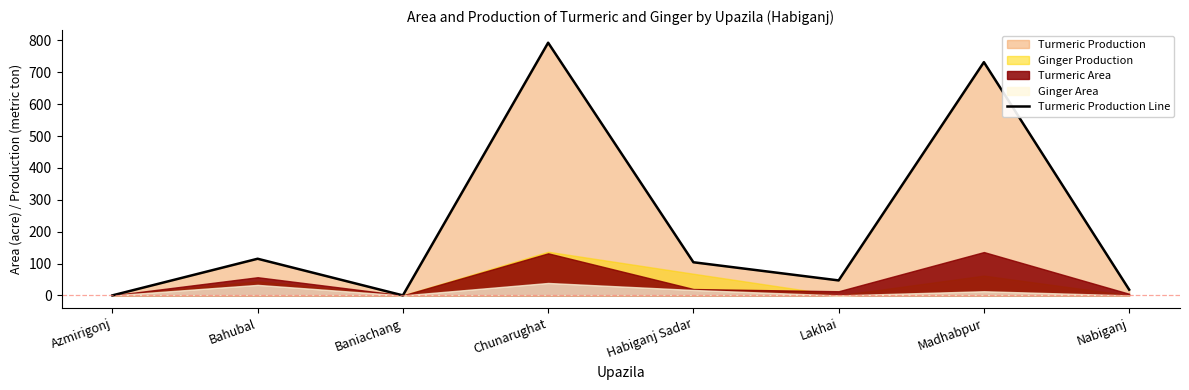

Where does the data first go above 104?

Bahubal